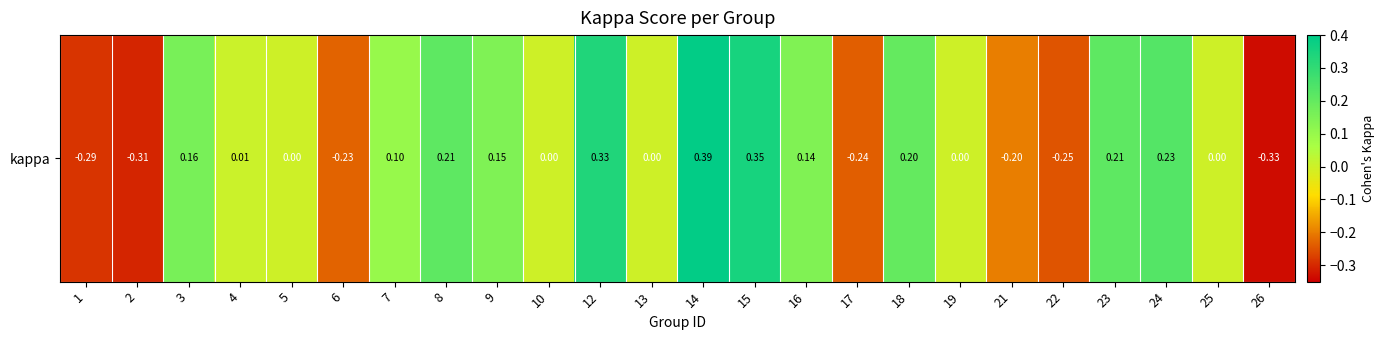

Which label corresponds to the smallest value in the chart?

26